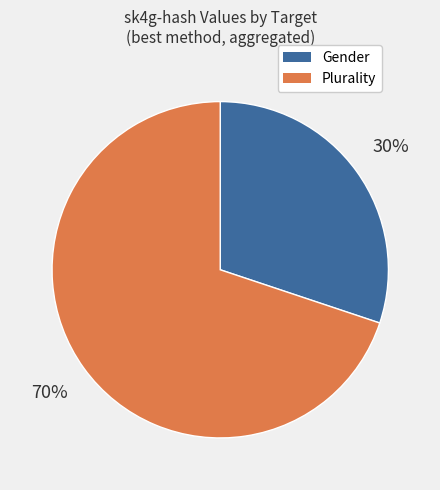

To the nearest percent, what is the difference between the largest and smallest slice percentages?

40%